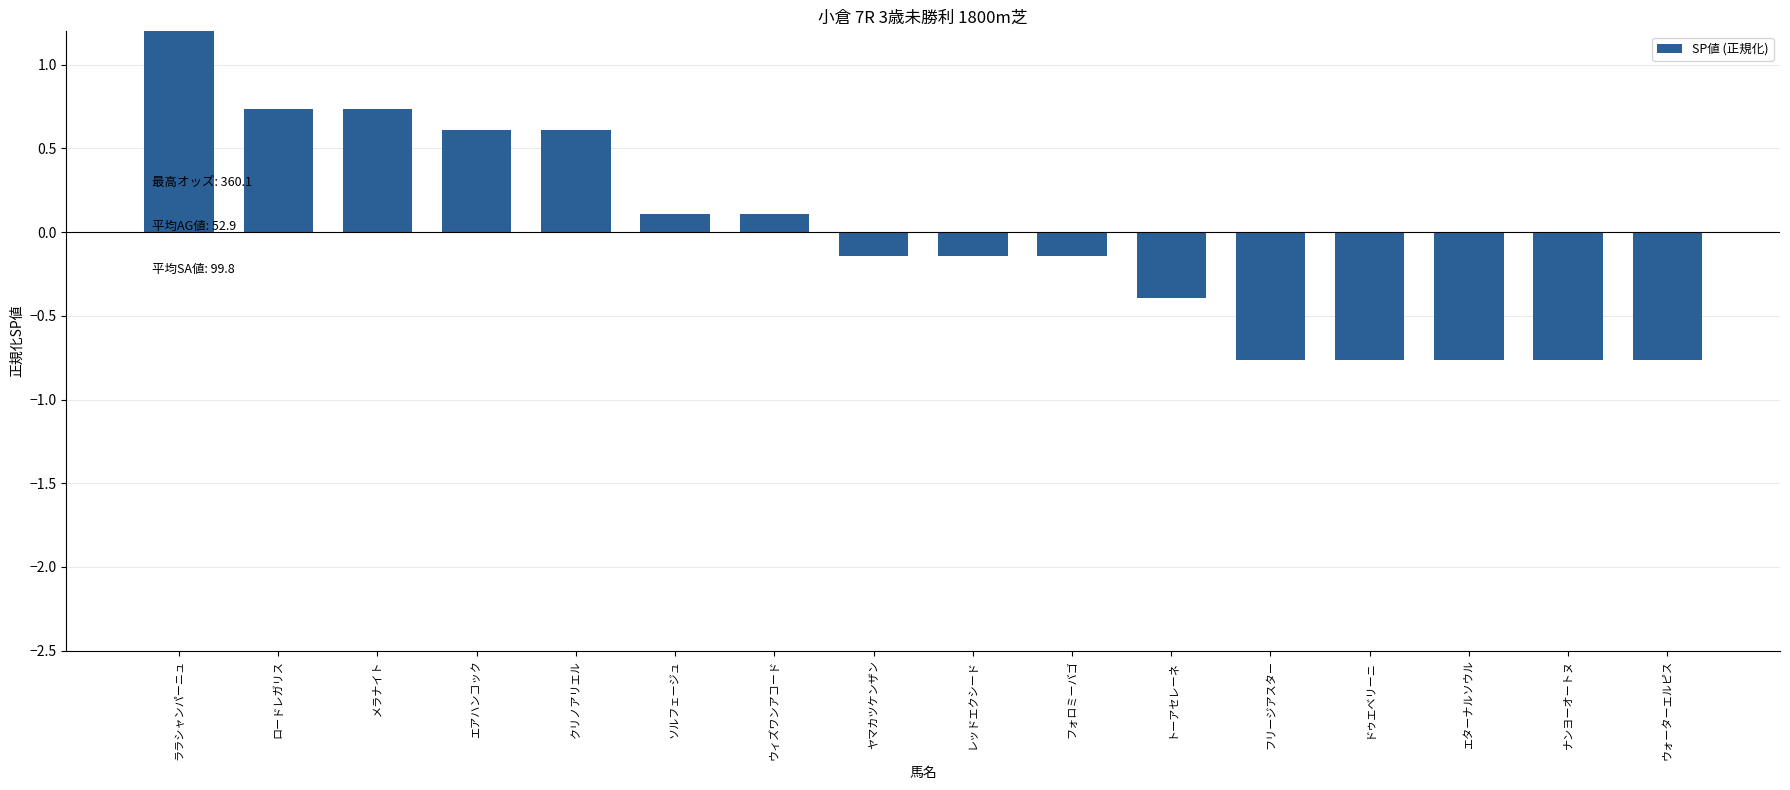

What is the label of the 12th bar from the left?

フリージアスター